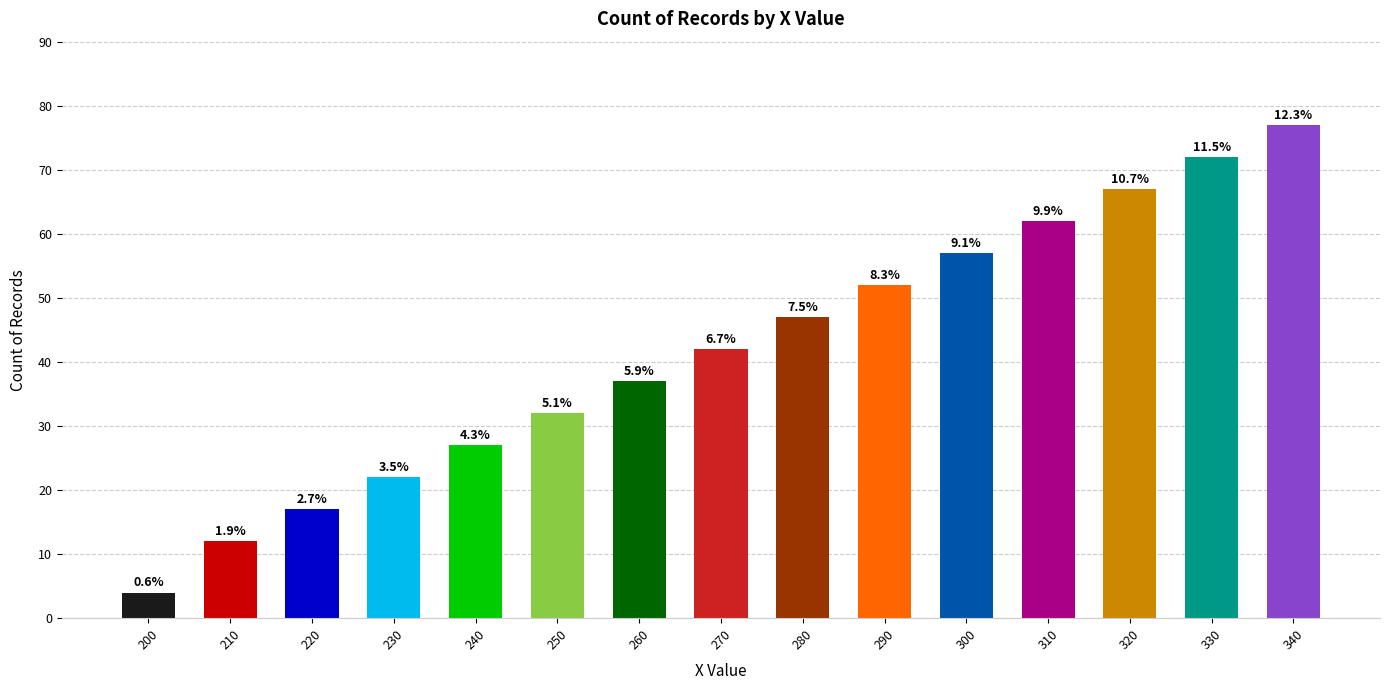

What is the ratio of the value at 320 to the value at 340?

0.9